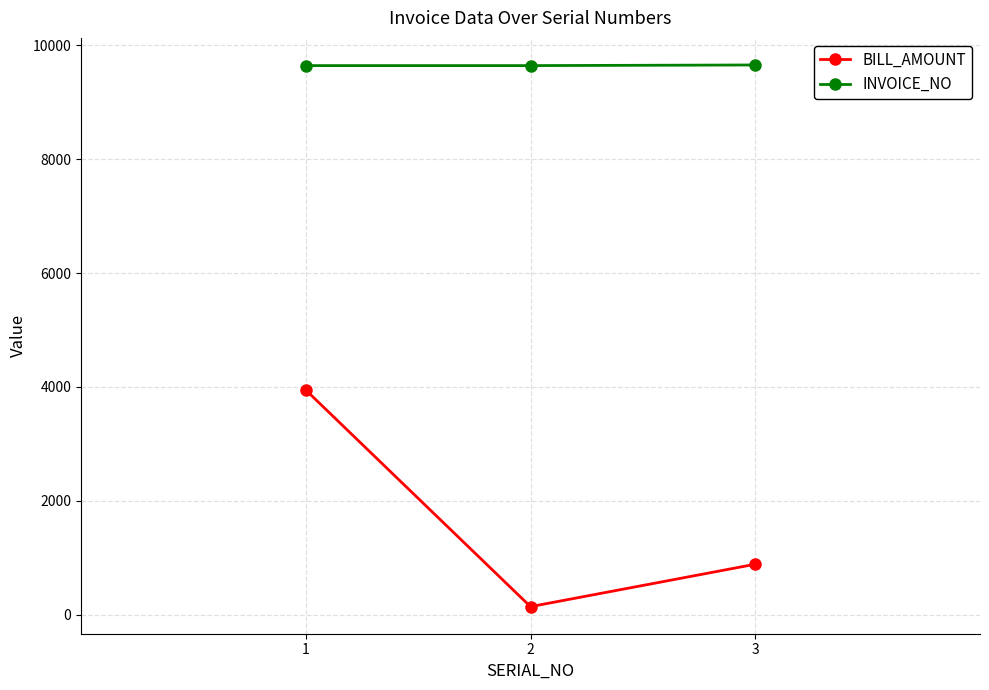

What is the approximate value of BILL_AMOUNT at 1?

3947.5